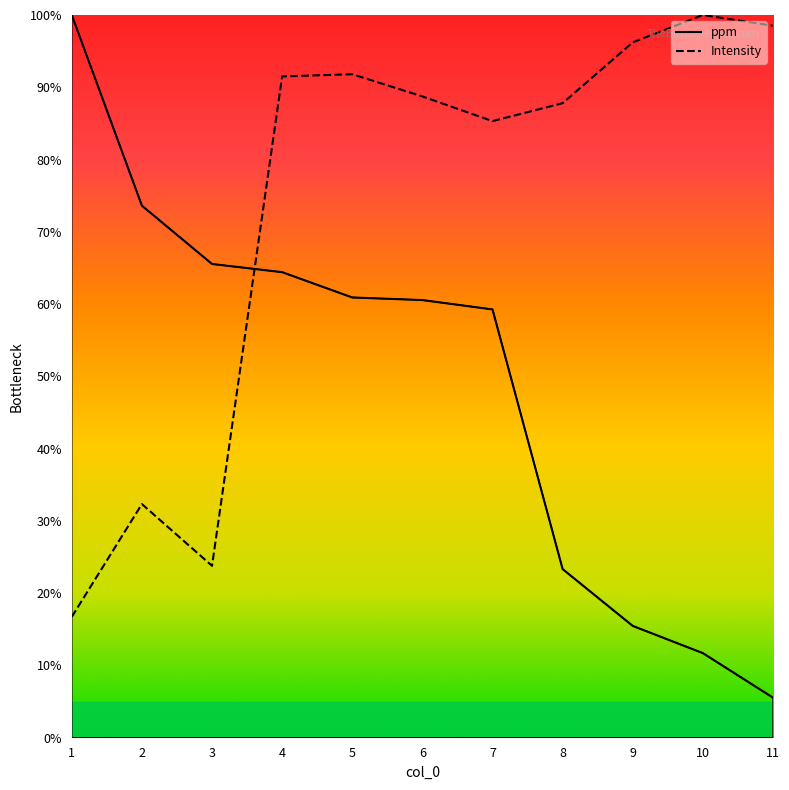

Which series changed the most between 5 and 10?

ppm